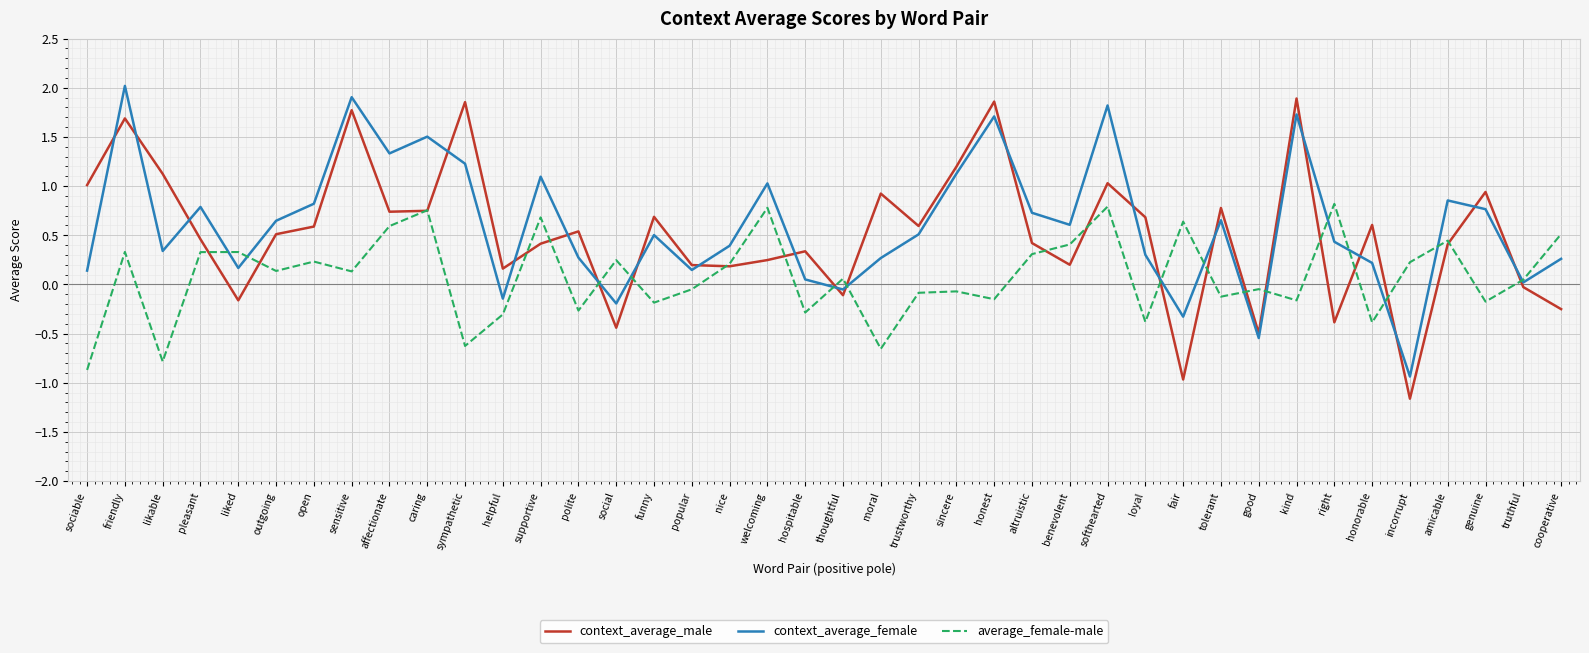

Which label corresponds to the largest value in the chart?

friendly